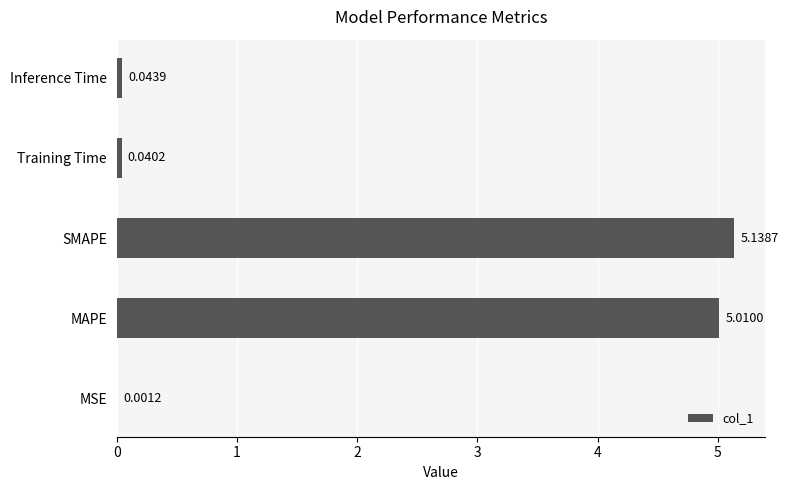

Which label corresponds to the largest value in the chart?

SMAPE